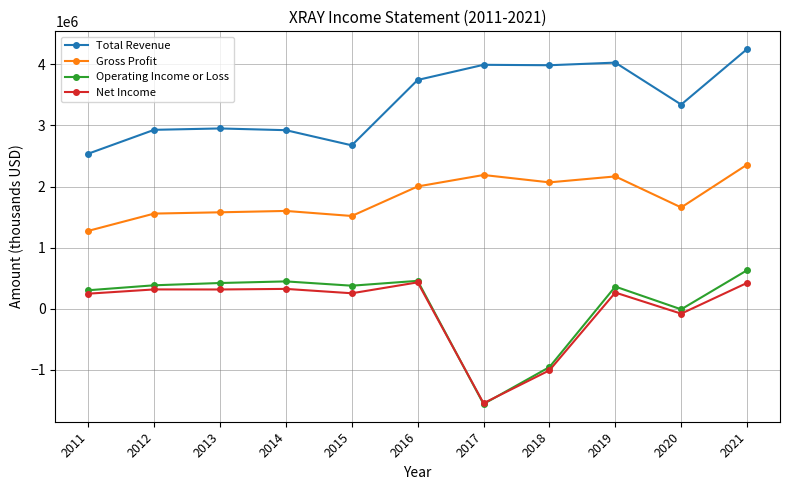

What is the highest value of the Total Revenue series?

4251000